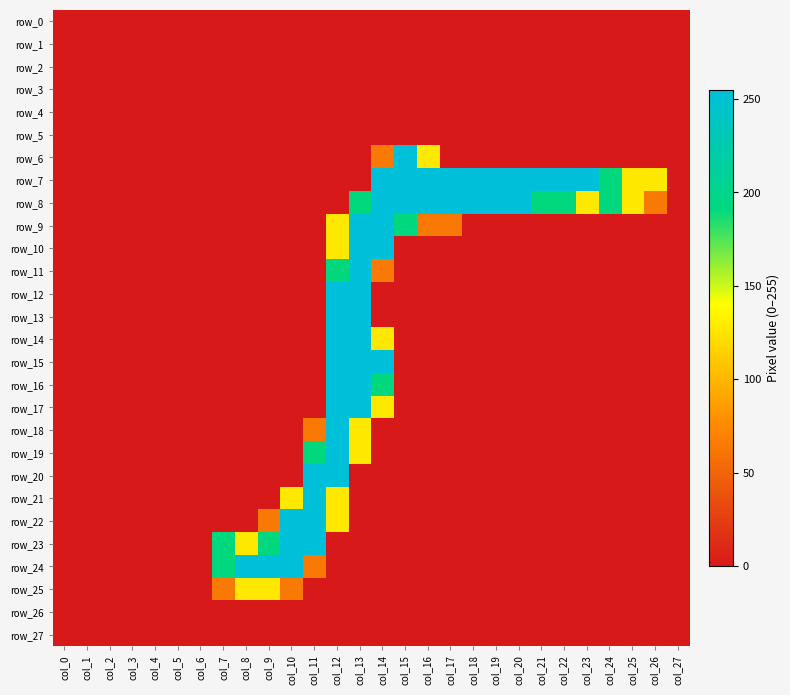

How many categories are shown in the chart?

28